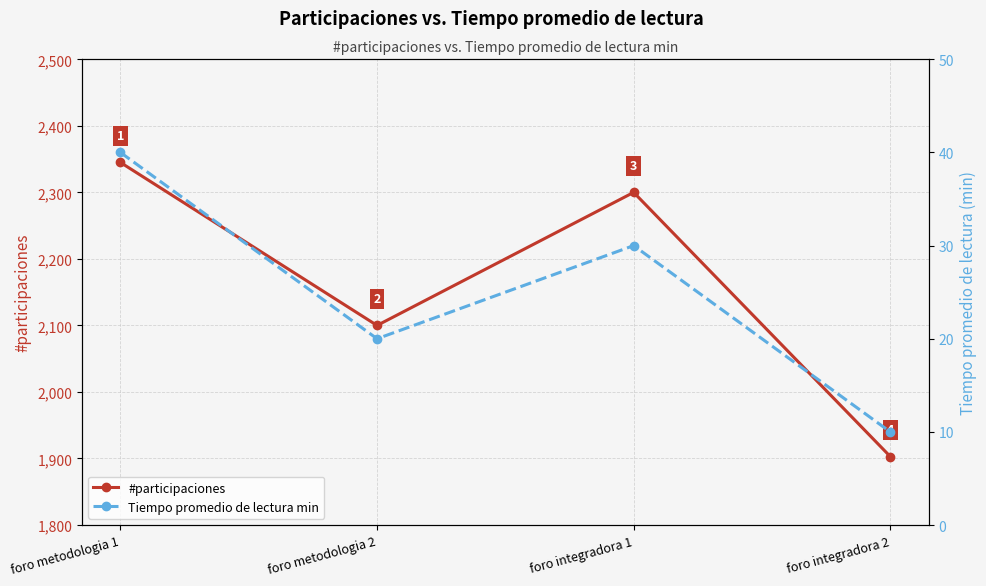

Reading right to left, list all the values displayed in this chart.

#participaciones: foro integradora 2=1903	foro integradora 1=2300	foro metodologia 2=2100	foro metodologia 1=2345
Tiempo promedio de lectura min: foro integradora 2=10	foro integradora 1=30	foro metodologia 2=20	foro metodologia 1=40